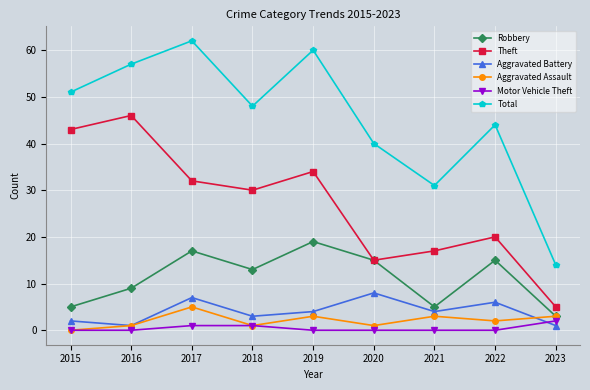

Is it true that Total equals 31 at 2021?

True